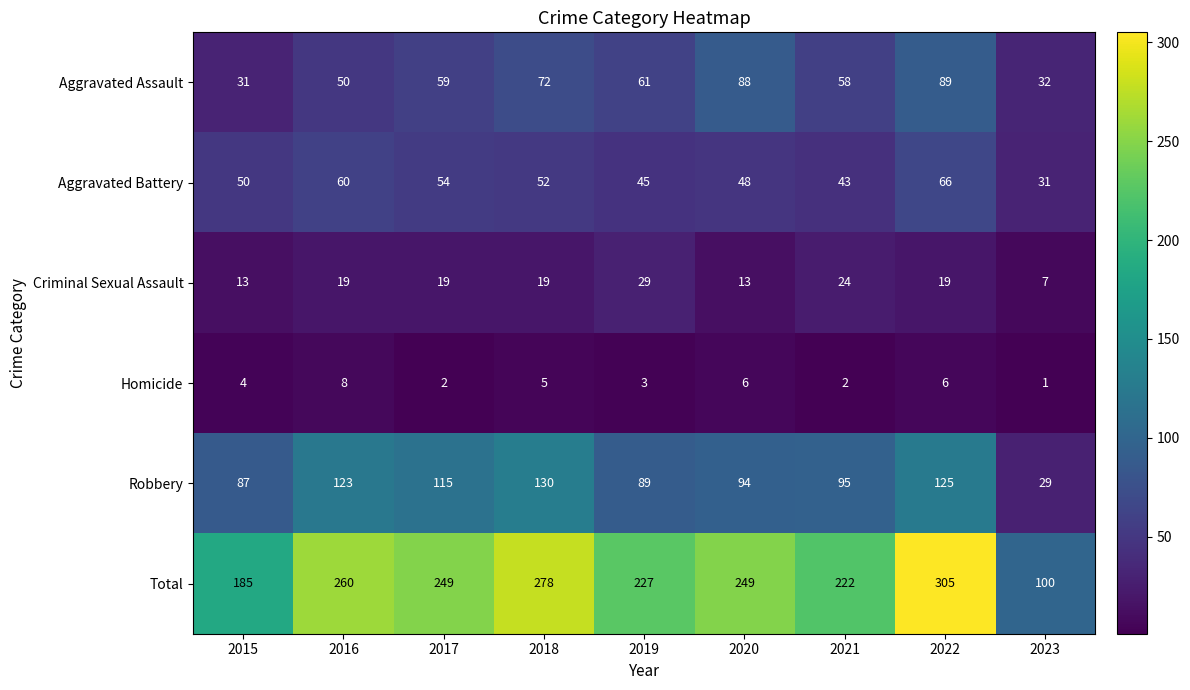

Between 2018 and 2020, which series saw the biggest shift?

Robbery